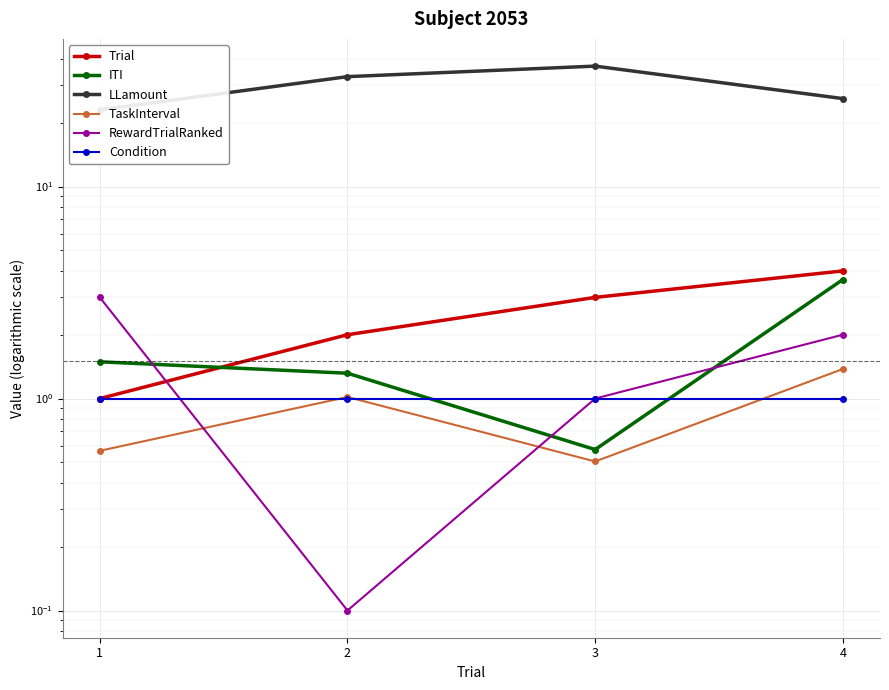

Which has a higher value, 1 or 3?

3